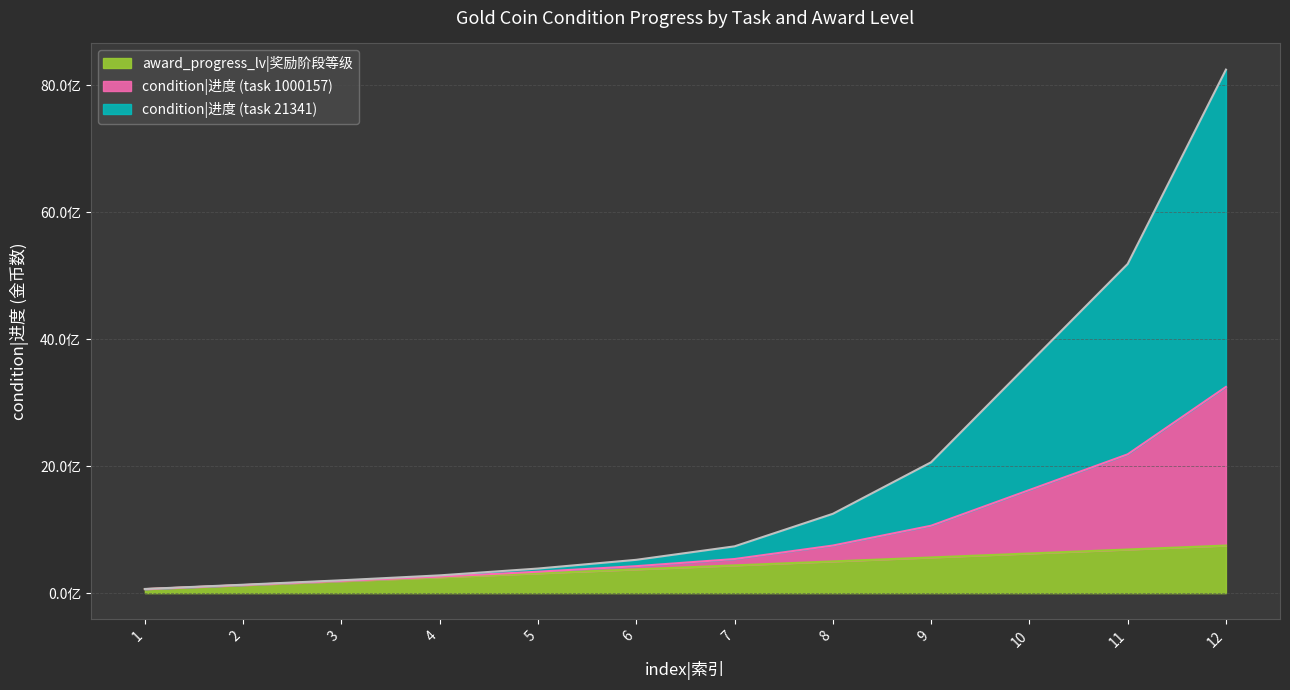

What is the value of the condition|进度 (task 1000157) point at the 1st from the left?

63500000.0